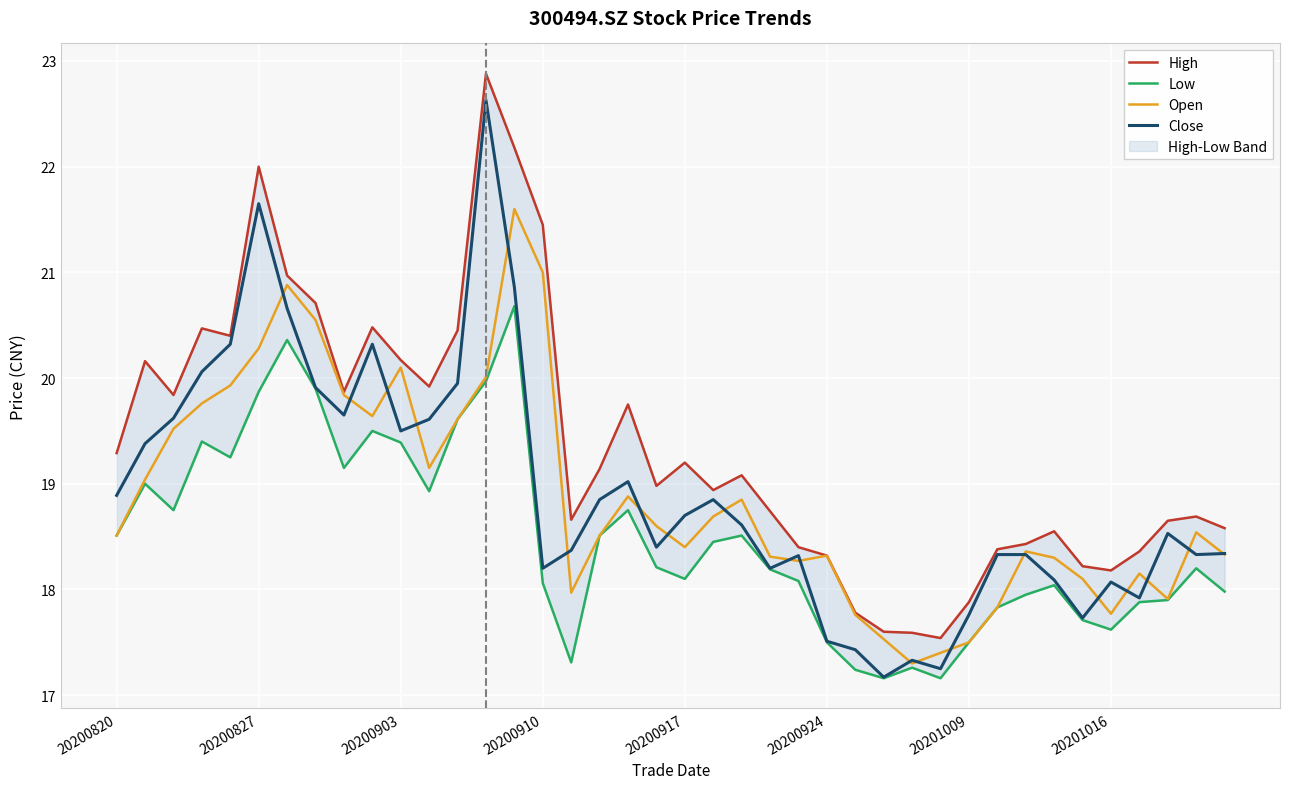

Reading right to left, extract all data points from this chart.

High: 18.6	18.7	18.6	18.4	18.2	18.2	18.6	18.4	18.4	17.9	17.5	17.6	17.6	17.8	18.3	18.4	18.7	19.1	18.9	19.2	19.0	19.8	19.1	18.7	21.4	22.2	22.9	20.4	19.9	20.2	20.5	19.9	20.7	21.0	22.0	20.4	20.5	19.8	20.2	19.3
Low: 18.0	18.2	17.9	17.9	17.6	17.7	18.0	17.9	17.8	17.5	17.2	17.3	17.2	17.2	17.5	18.1	18.2	18.5	18.4	18.1	18.2	18.8	18.5	17.3	18.1	20.7	20.0	19.6	18.9	19.4	19.5	19.1	19.9	20.4	19.9	19.2	19.4	18.8	19.0	18.5
Open: 18.3	18.5	17.9	18.1	17.8	18.1	18.3	18.4	17.8	17.5	17.4	17.3	17.5	17.8	18.3	18.3	18.3	18.9	18.7	18.4	18.6	18.9	18.5	18.0	21.0	21.6	20.0	19.6	19.1	20.1	19.6	19.8	20.6	20.9	20.3	19.9	19.8	19.5	19.0	18.5
Close: 18.3	18.3	18.5	17.9	18.1	17.7	18.1	18.3	18.3	17.8	17.2	17.3	17.2	17.4	17.5	18.3	18.2	18.6	18.9	18.7	18.4	19.0	18.9	18.4	18.2	20.9	22.6	19.9	19.6	19.5	20.3	19.6	19.9	20.7	21.6	20.3	20.1	19.6	19.4	18.9